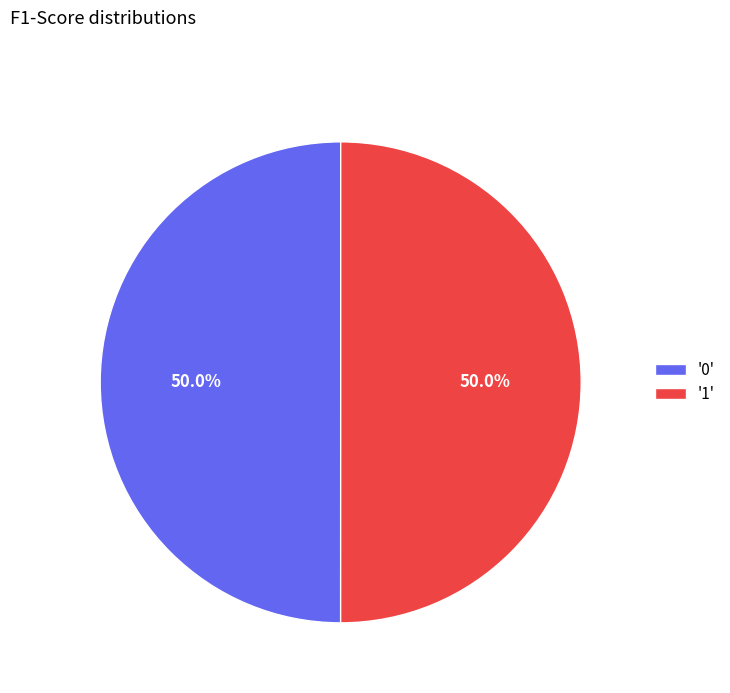

Is the sum of '1' and '0' greater than half?

Yes